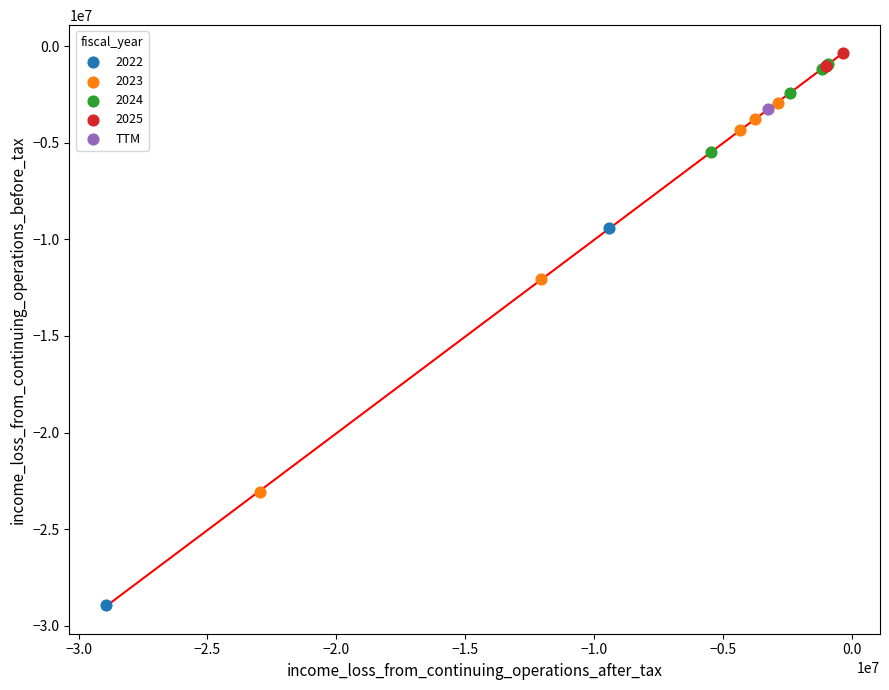

What are all the series names shown in the legend?

2022, 2023, 2024, 2025, TTM